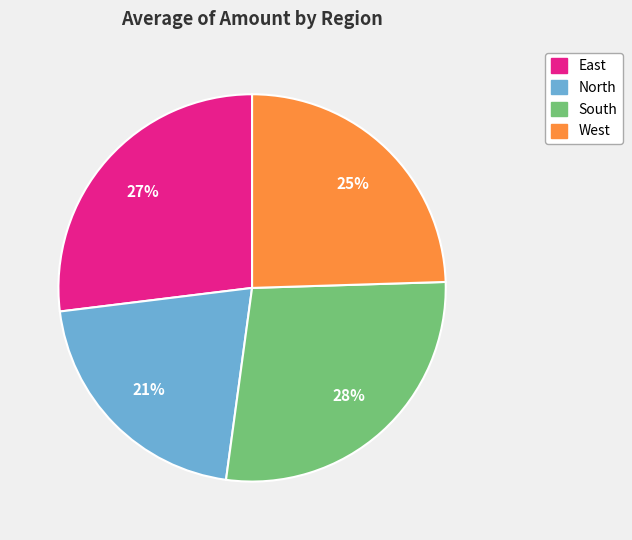

What percentage is the South slice, to the nearest percent?

28%